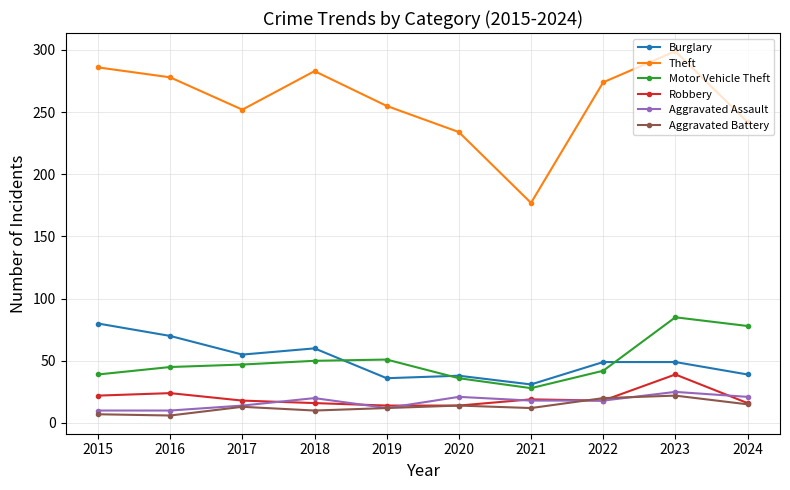

How many lines are shown in the chart?

6